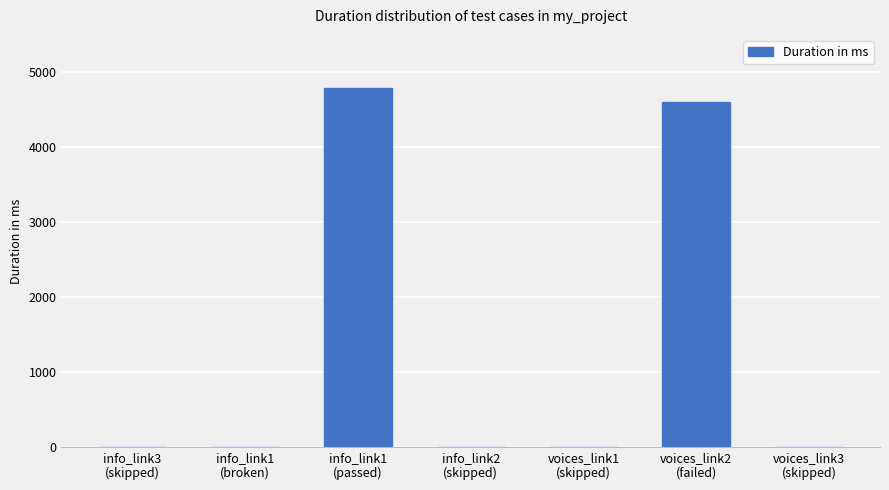

Are the bars horizontal?

No